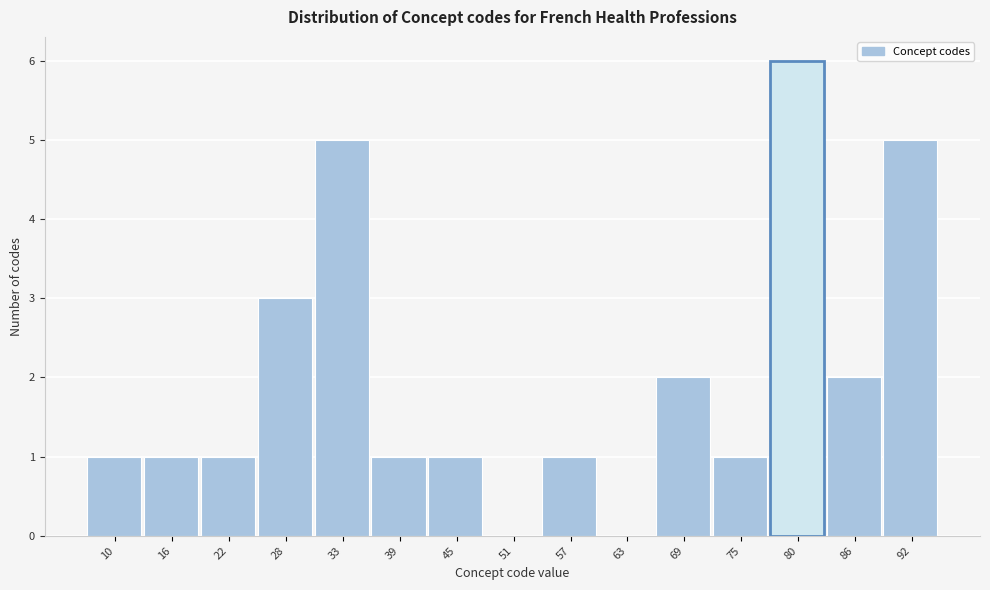

Reading left to right, list all the values displayed in this chart.

10=1	16=1	22=1	28=3	33=5	39=1	45=1	51=0	57=1	63=0	69=2	75=1	80=6	86=2	92=5